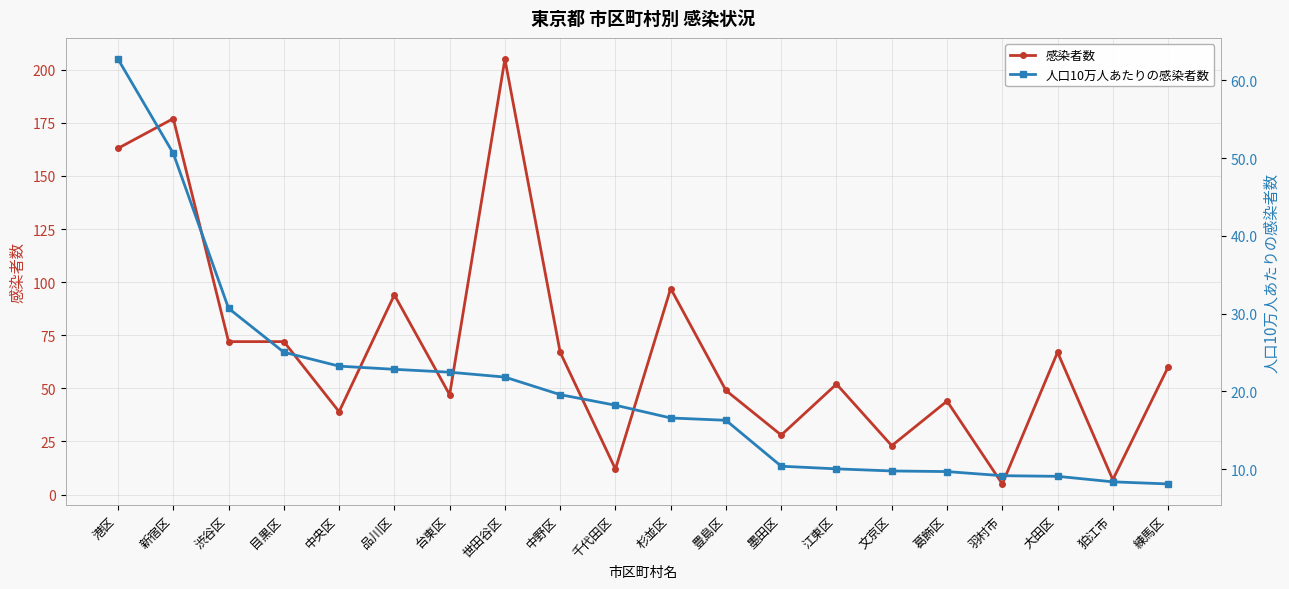

What is the difference between the maximum and second lowest values in the 感染者数 series?

198.0